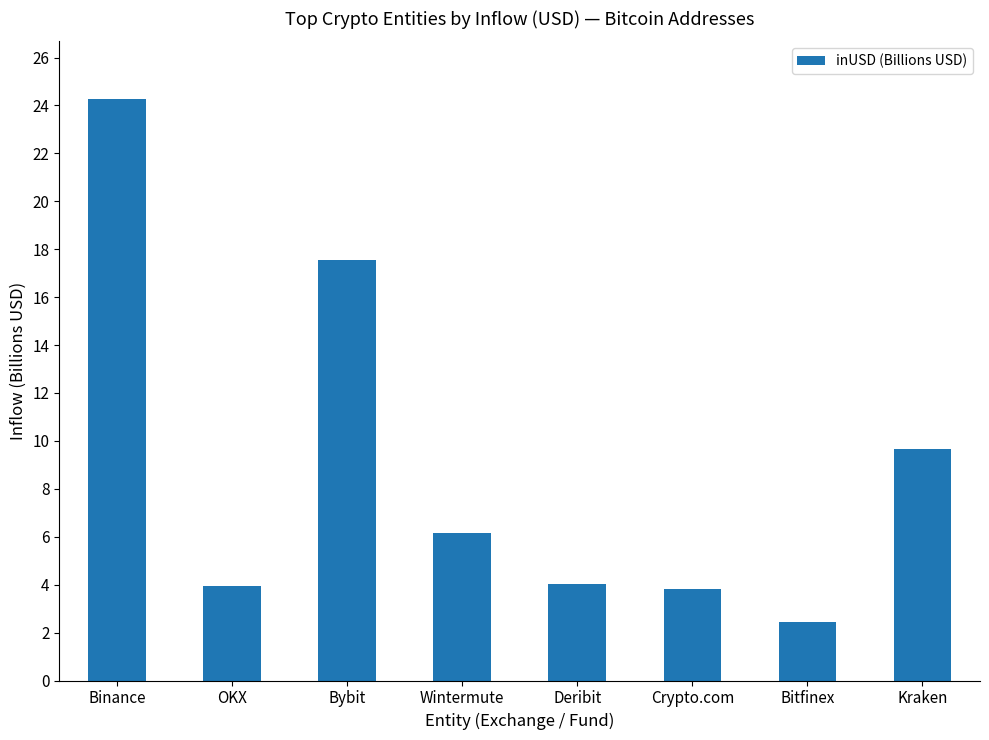

At which label is the value closest to 13?

Kraken